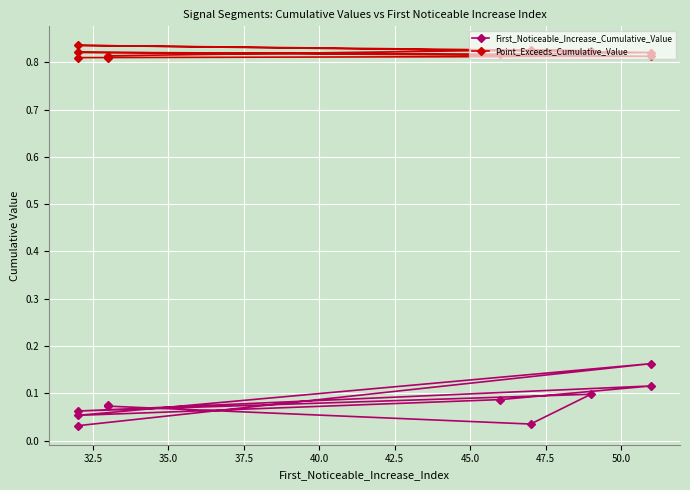

Which series has the largest total across all categories?

Point_Exceeds_Cumulative_Value